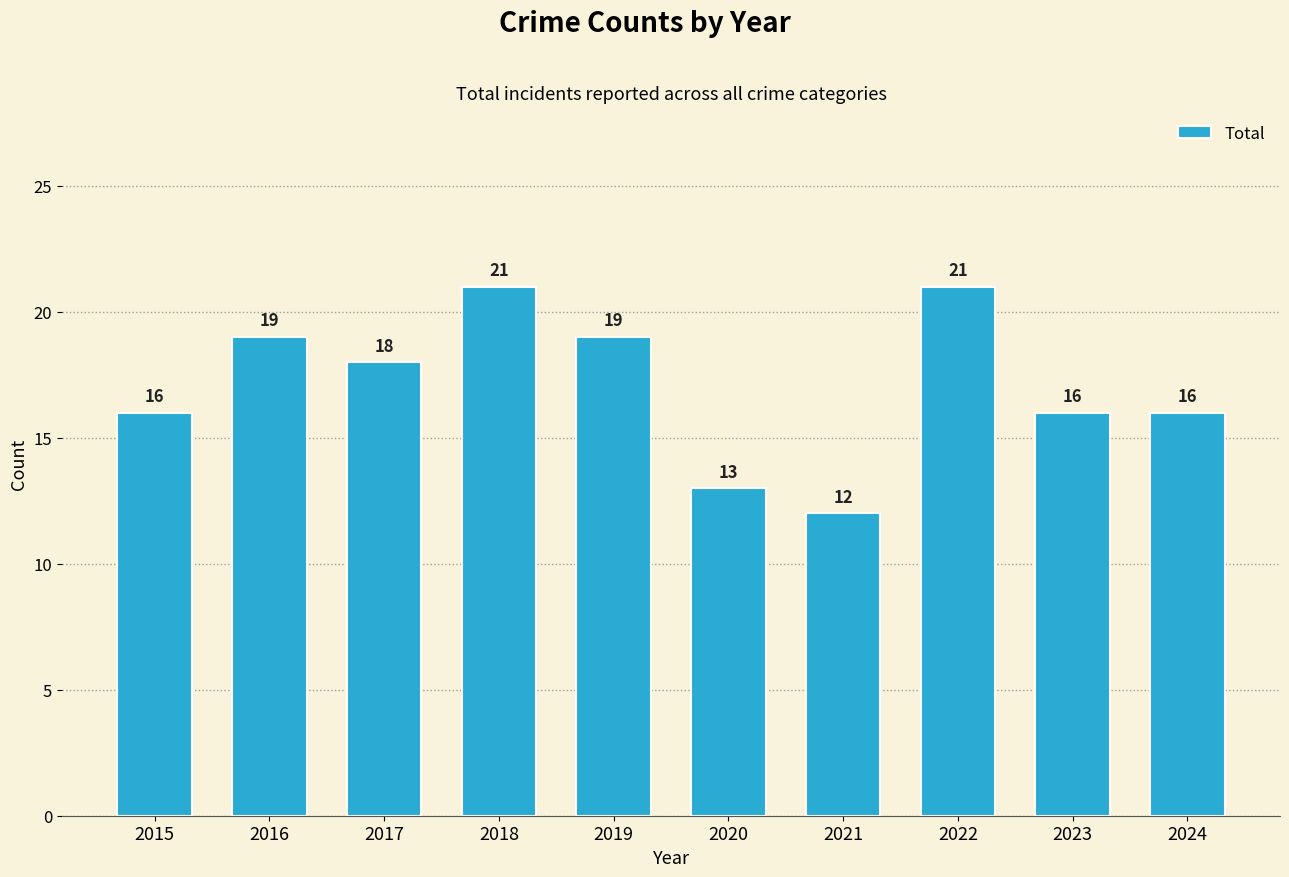

Approximately how many times larger is the value at 2019 compared to 2024?

1.2